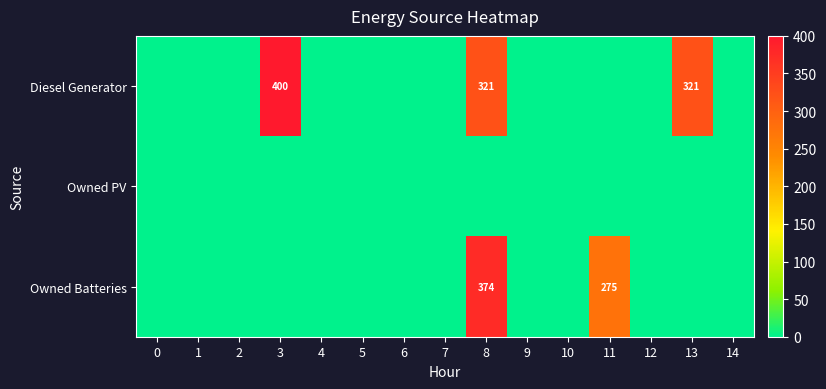

The value of Diesel Generator at 8 is 488. True or false?

False